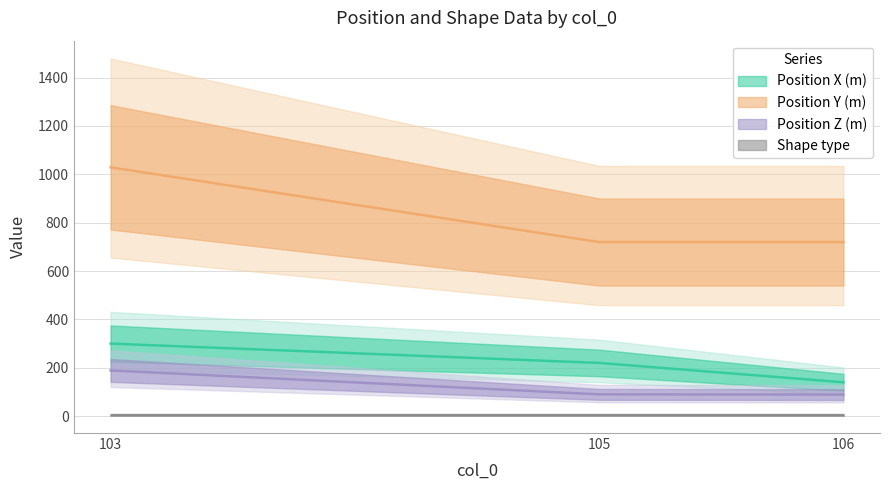

How many data points in Position Y (m) are above 720?

1